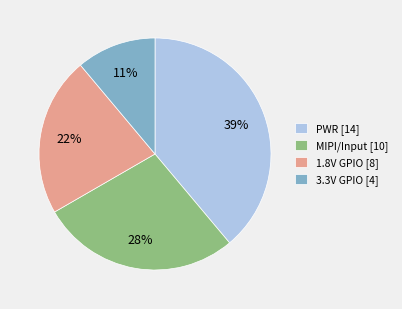

Is it true that PWR [14] is 27% of the pie?

False